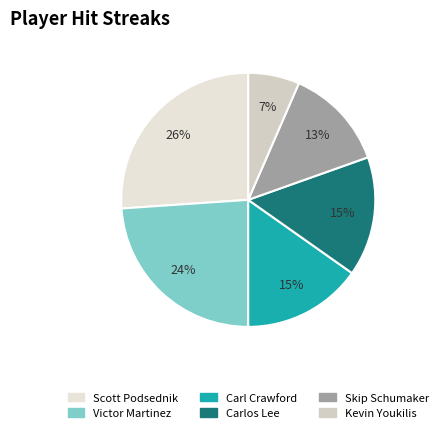

Rank the categories by value from highest to lowest.

Scott Podsednik, Victor Martinez, Carl Crawford, Carlos Lee, Skip Schumaker, Kevin Youkilis